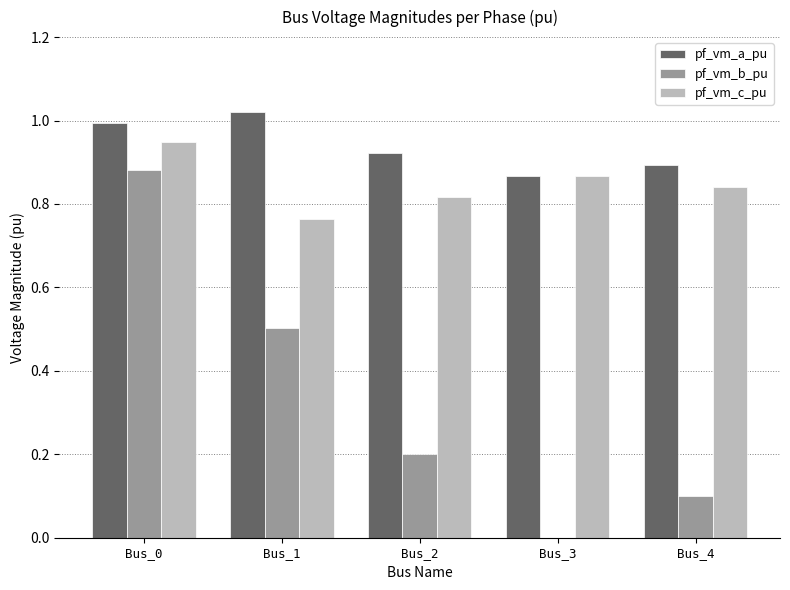

At which category is the sum across all series the highest?

Bus_0